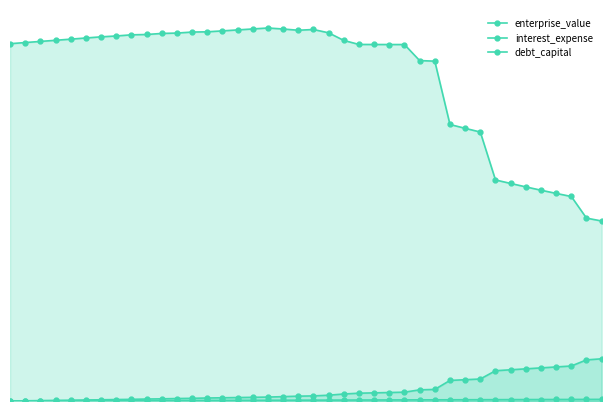

Which series changed the most between 27 and 36?

enterprise_value